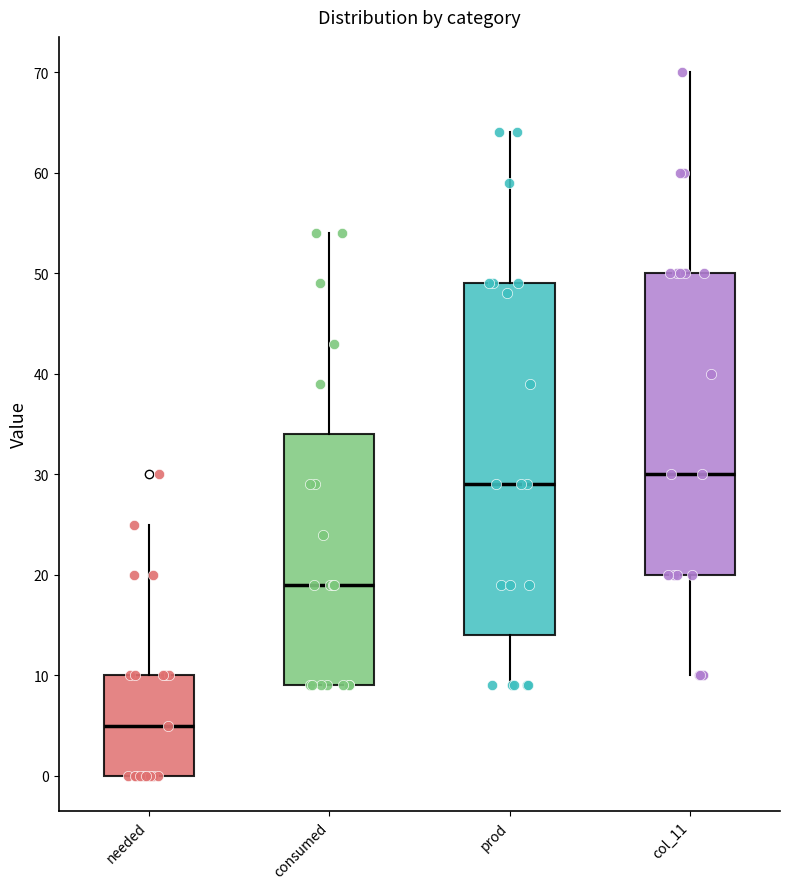

Reading left to right, transcribe this box plot: for each box, give where its median line is, the range the box spans, and where its two whiskers end, as read against the y-axis. The values are not printed on the chart, so give them approximately, as read against the axis.

needed: median 5, box 0 to 10, whiskers 0 to 25
consumed: median 19, box 9 to 34, whiskers 9 to 54
prod: median 29, box 14 to 49, whiskers 9 to 64
col_11: median 30, box 20 to 50, whiskers 10 to 70